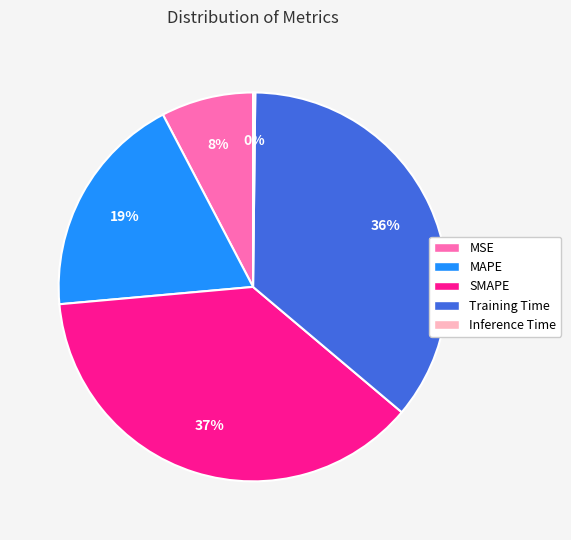

To the nearest percent, what is the difference between the largest and smallest slice percentages?

37%